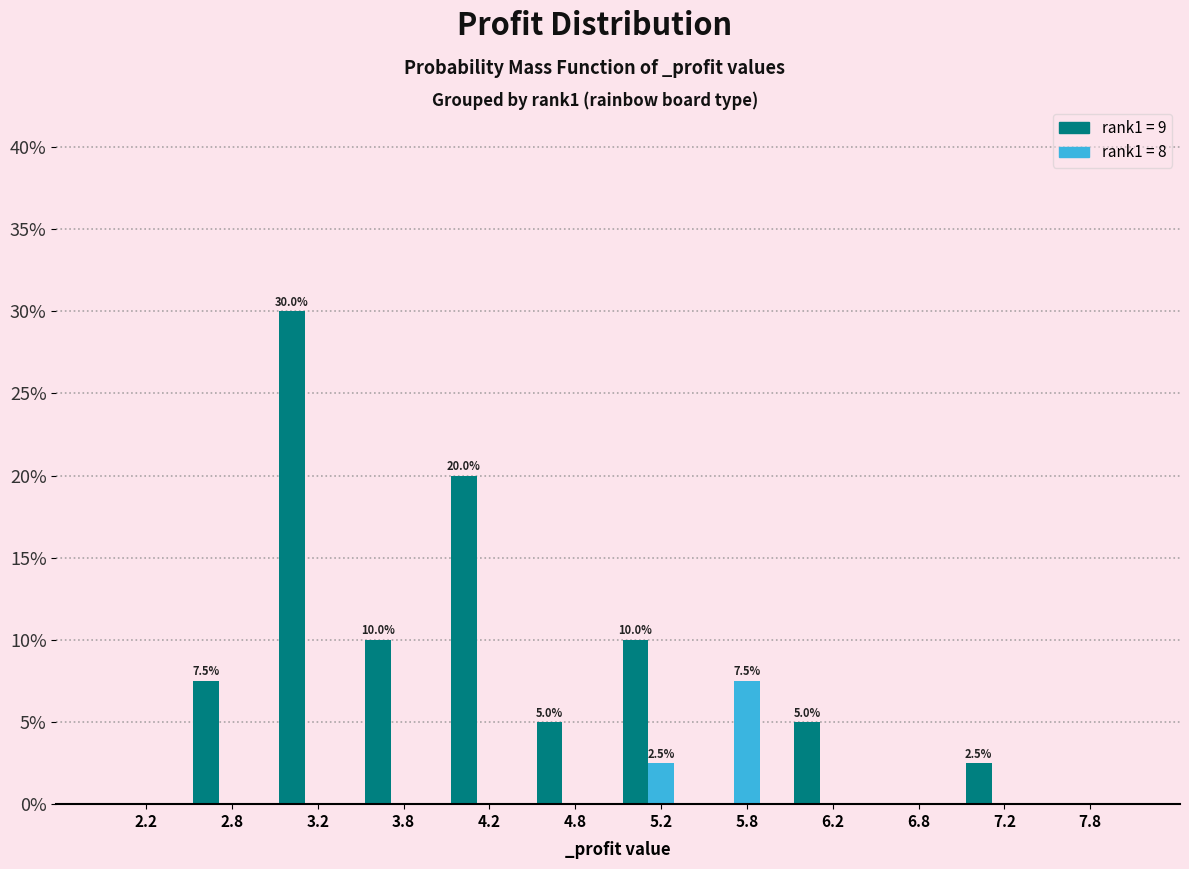

What is the greatest value displayed?

30.0